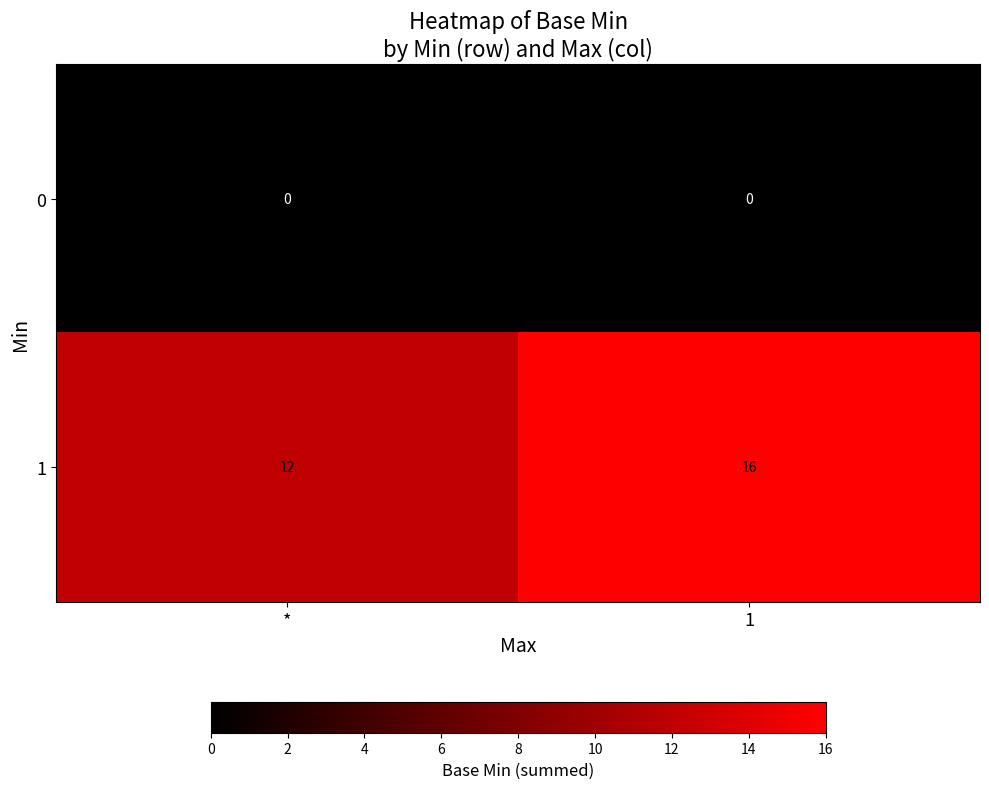

List the series in order of their peak value, highest first.

1, 0